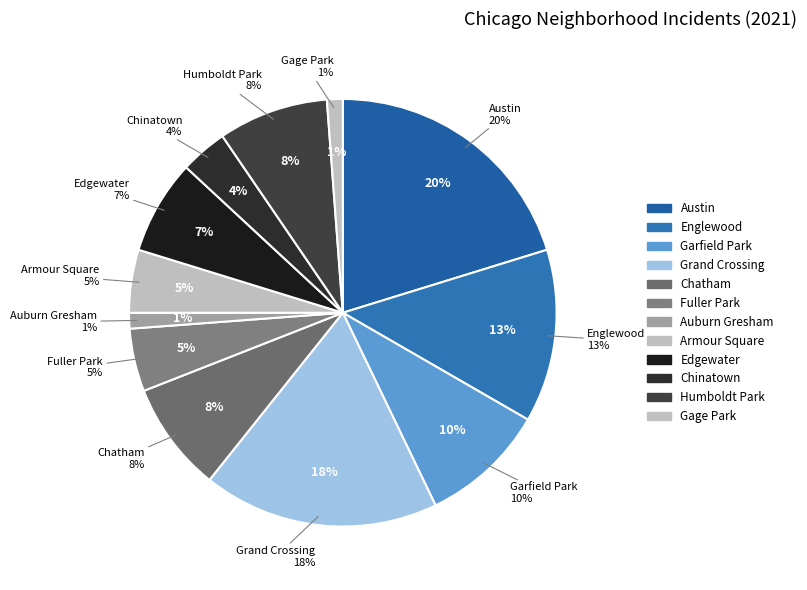

What percentage is the Humboldt Park slice, to the nearest percent?

8%